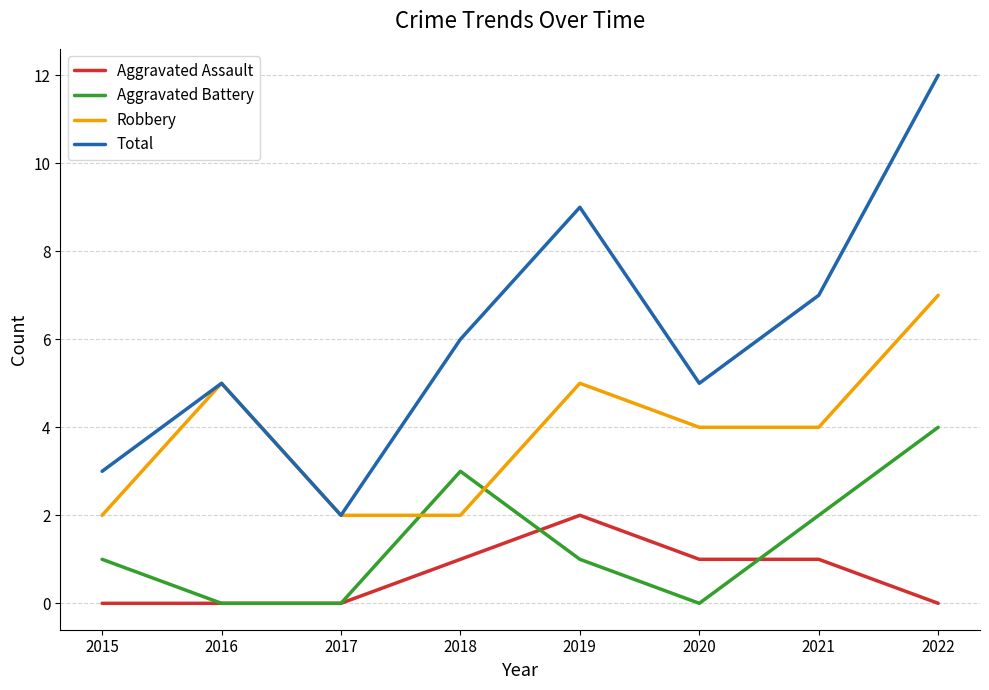

At which category does Total reach its first local valley?

2017